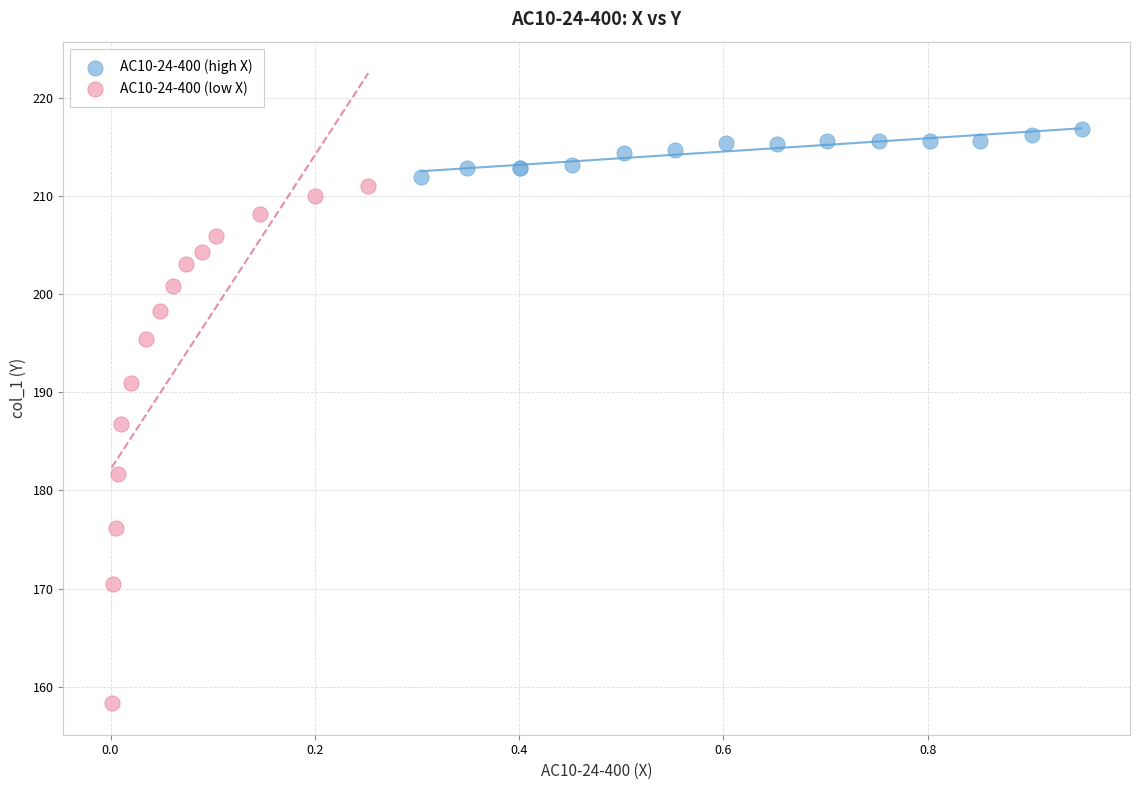

Which series reaches the maximum Y coordinate?

AC10-24-400 (high X)